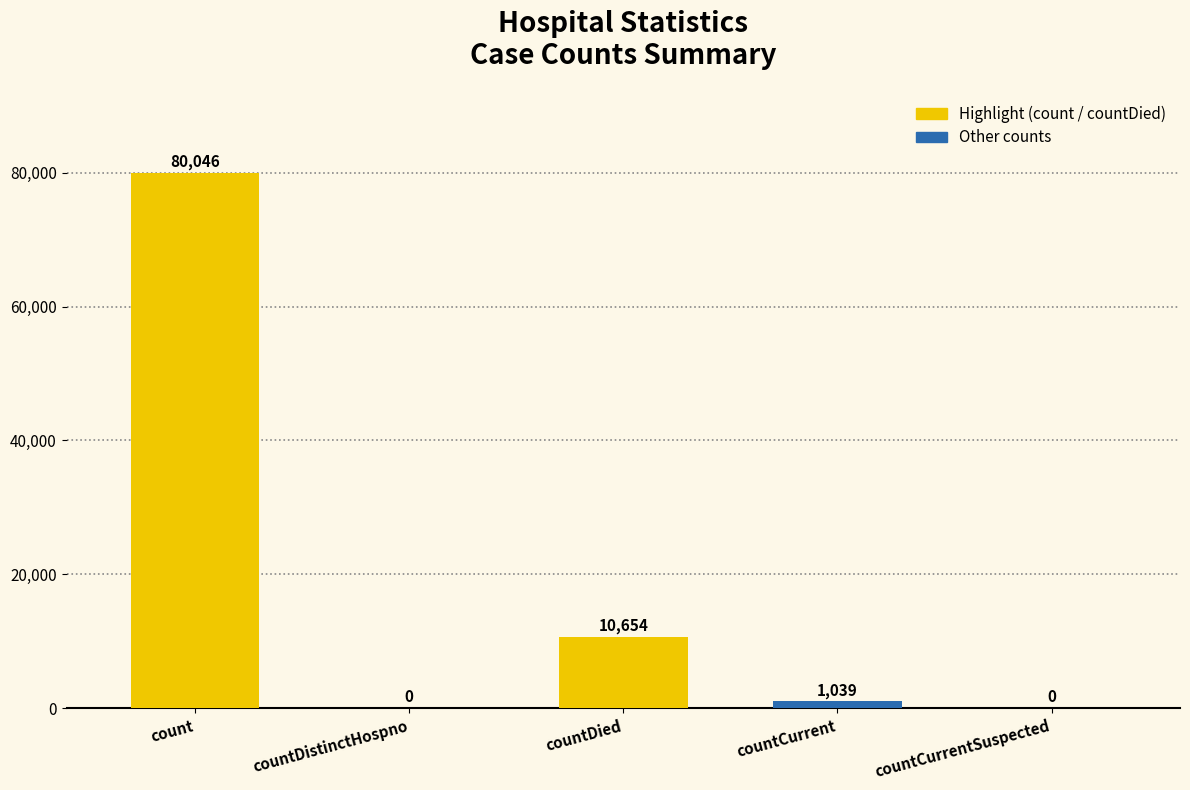

How many data points does each series have?

5